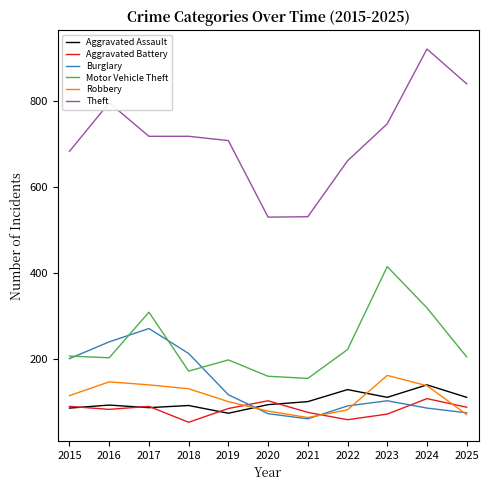

At which category is the sum across all series the highest?

2024